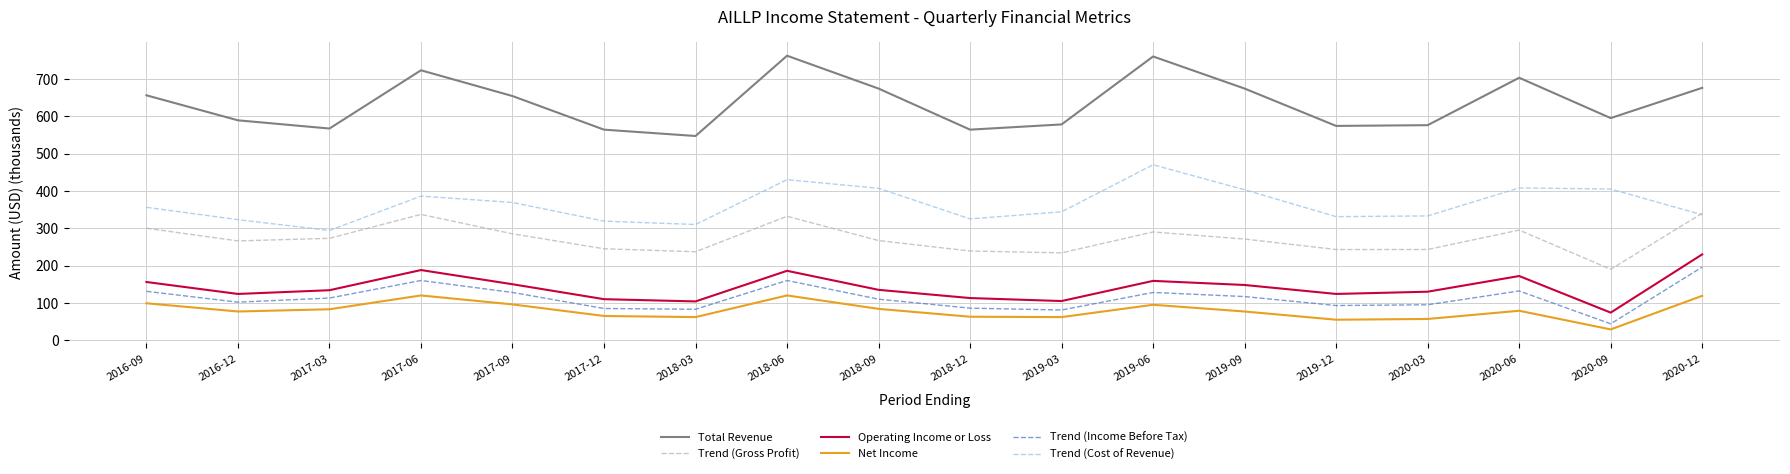

What is the maximum value shown in the chart?

762